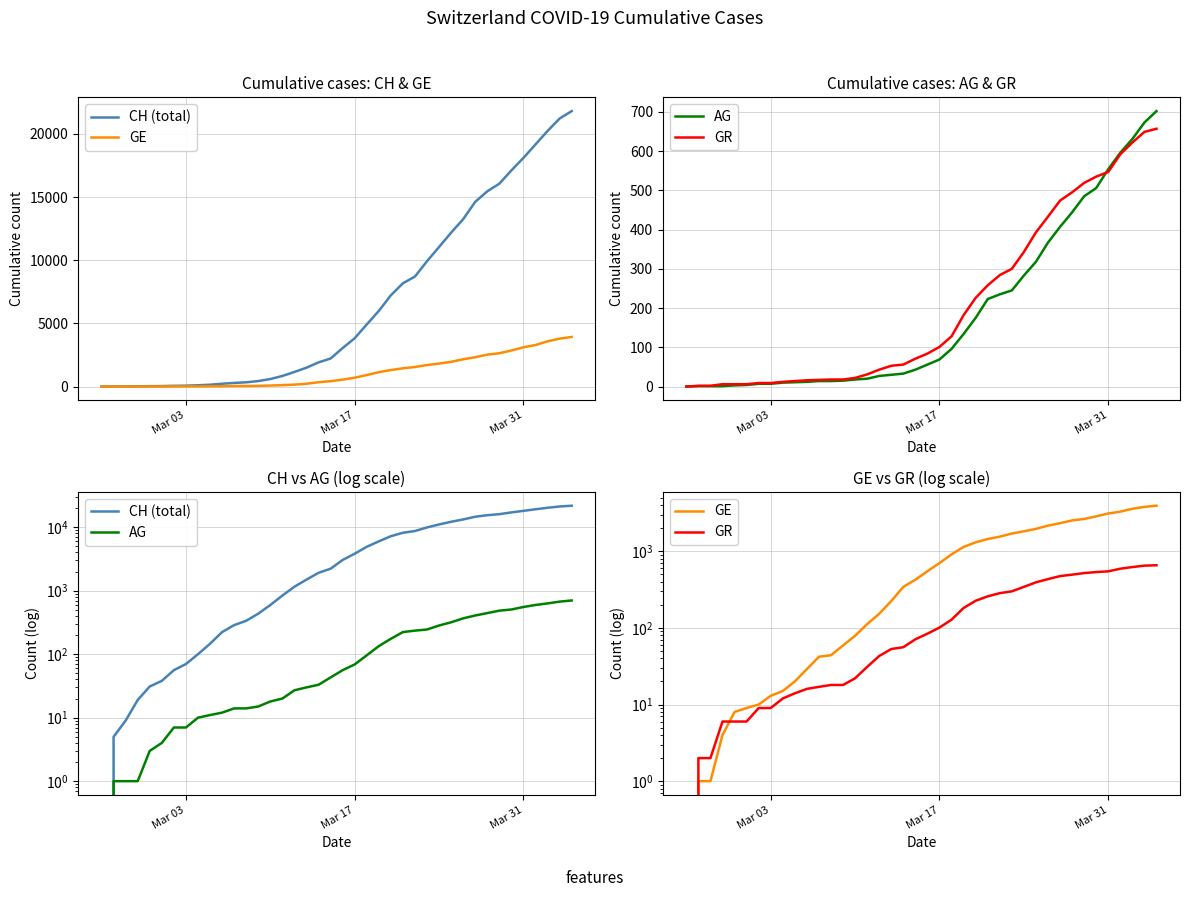

What are all the series names shown in the legend?

CH (total), GE, AG, GR